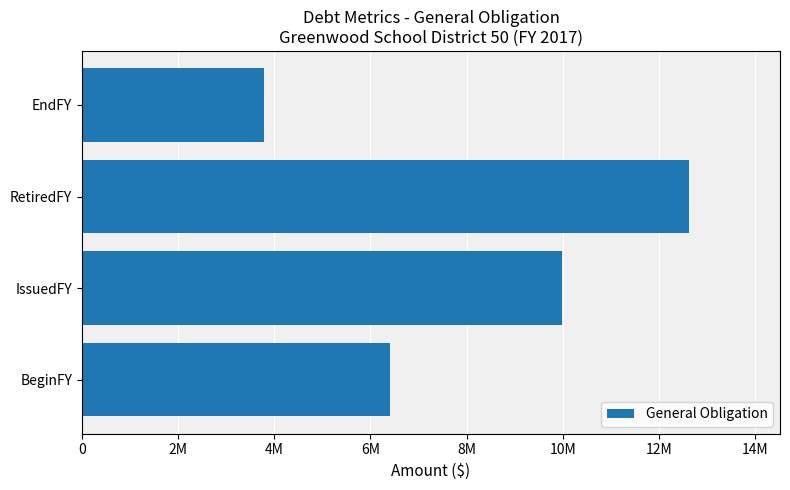

Are the bars horizontal?

Yes